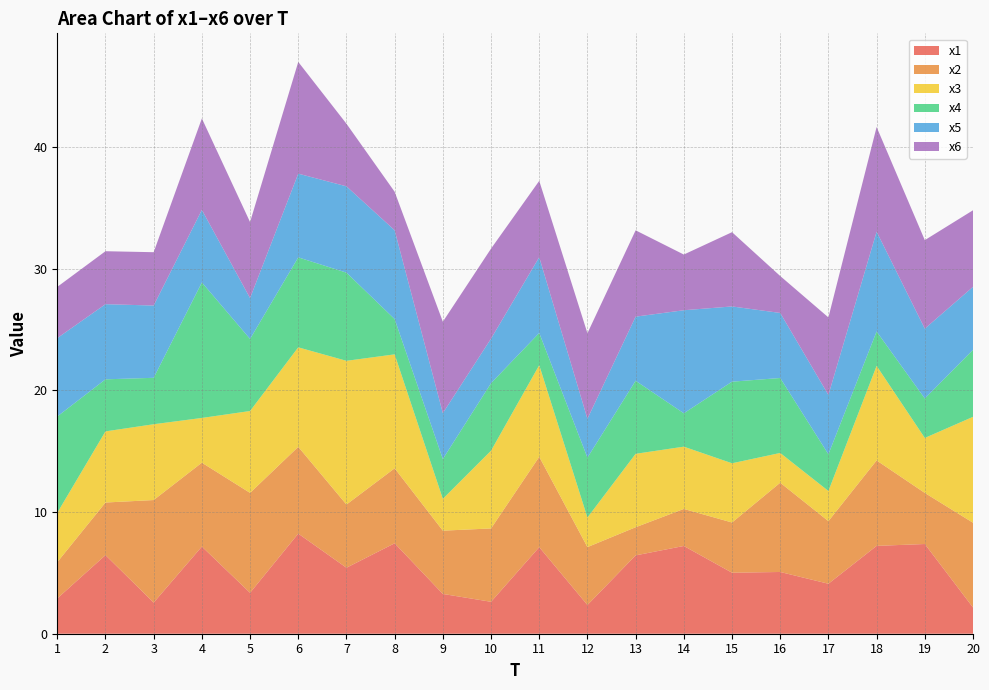

Reading left to right, list all the values displayed in this chart.

x1: 1=2.9	2=6.5	3=2.6	4=7.2	5=3.4	6=8.2	7=5.4	8=7.4	9=3.3	10=2.6	11=7.1	12=2.4	13=6.4	14=7.2	15=5.0	16=5.1	17=4.1	18=7.2	19=7.4	20=2.2
x2: 1=3.0	2=4.3	3=8.4	4=6.9	5=8.2	6=7.1	7=5.2	8=6.2	9=5.2	10=6.0	11=7.4	12=4.8	13=2.3	14=3.0	15=4.1	16=7.3	17=5.1	18=7.0	19=4.2	20=7.0
x3: 1=4.1	2=5.8	3=6.2	4=3.7	5=6.7	6=8.2	7=11.8	8=9.4	9=2.6	10=6.4	11=7.5	12=2.4	13=6.0	14=5.1	15=4.9	16=2.4	17=2.5	18=7.8	19=4.5	20=8.7
x4: 1=7.9	2=4.3	3=3.8	4=11.1	5=5.9	6=7.4	7=7.2	8=2.9	9=3.3	10=5.5	11=2.6	12=4.9	13=6.0	14=2.7	15=6.7	16=6.2	17=3.0	18=2.8	19=3.2	20=5.5
x5: 1=6.4	2=6.2	3=5.9	4=6.0	5=3.4	6=6.9	7=7.1	8=7.3	9=3.8	10=3.7	11=6.2	12=3.2	13=5.3	14=8.5	15=6.2	16=5.3	17=4.9	18=8.2	19=5.7	20=5.2
x6: 1=4.2	2=4.4	3=4.4	4=7.5	5=6.2	6=9.2	7=5.1	8=3.2	9=7.5	10=7.4	11=6.3	12=7.0	13=7.1	14=4.6	15=6.1	16=3.0	17=6.4	18=8.6	19=7.3	20=6.3